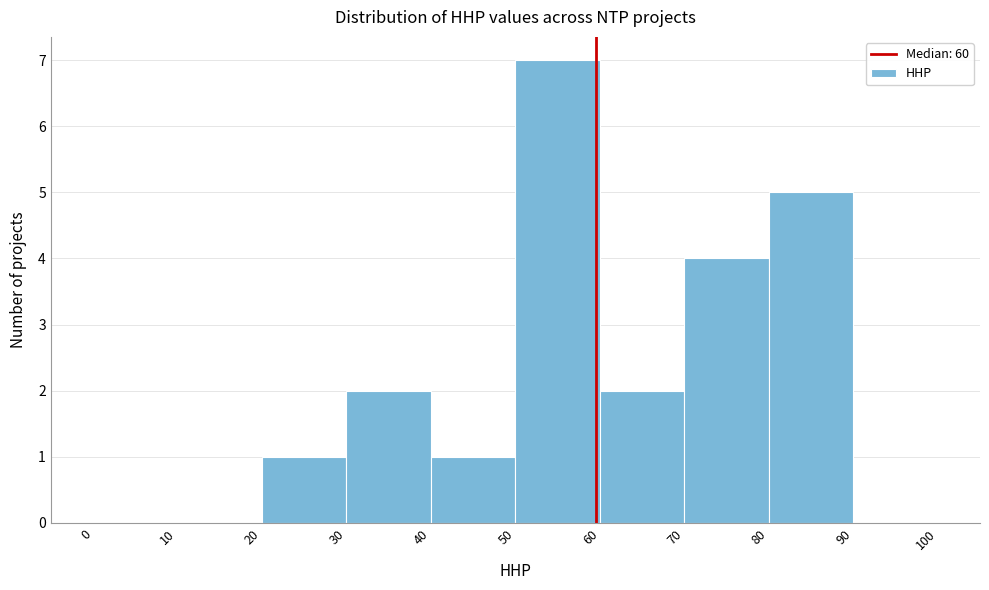

Reading left to right, transcribe this chart: for each bar, give the range it covers on the x-axis and its height. The values are not printed on the chart, so give them approximately, as read against the axis.

0 to 10: 0
10 to 20: 0
20 to 30: 1
30 to 40: 2
40 to 50: 1
50 to 60: 7
60 to 70: 2
70 to 80: 4
80 to 90: 5
90 to 100: 0